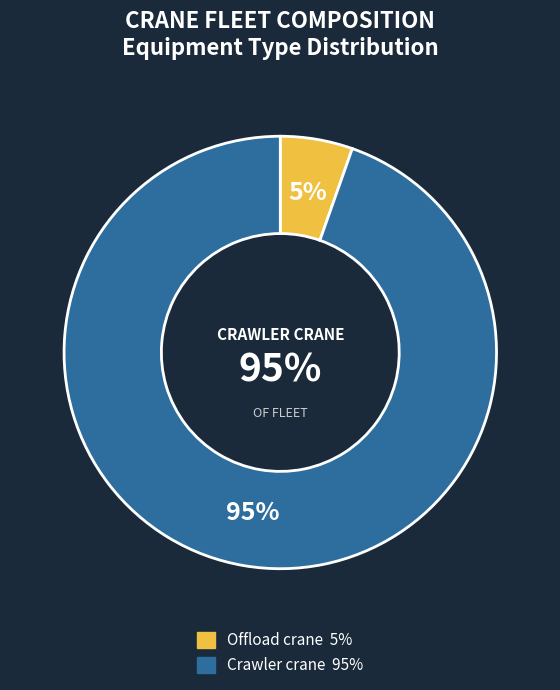

Is it true that Crawler crane is 95% of the pie?

True